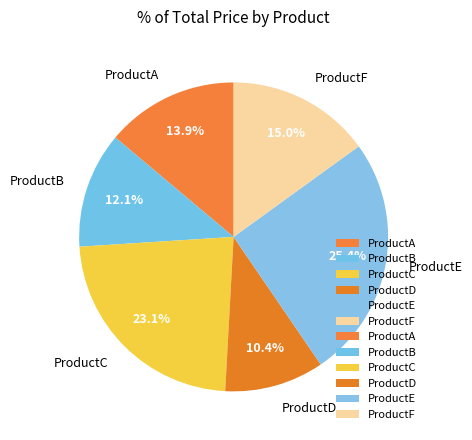

To the nearest percent, what percentage of the pie is ProductC?

23%